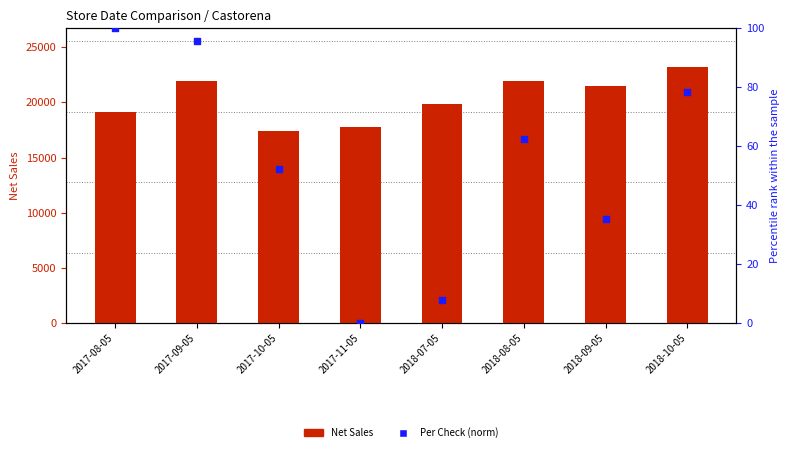

At which category is the sum across all series the highest?

2018-10-05